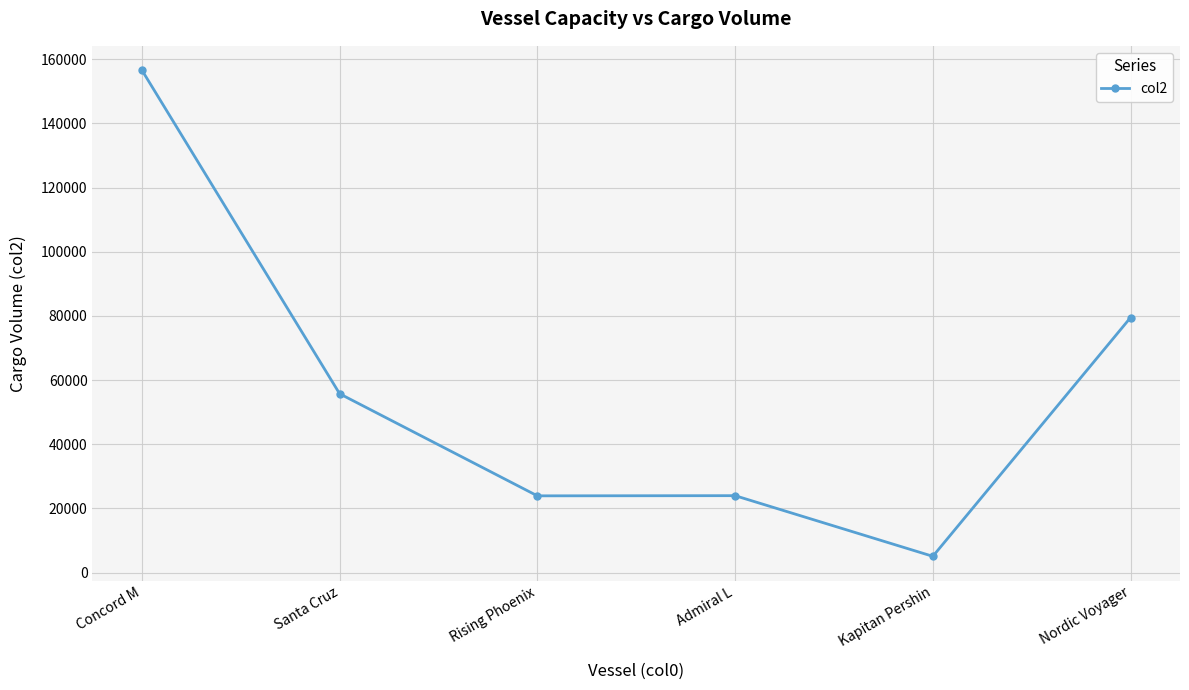

What is the minimum value shown in the chart?

5084